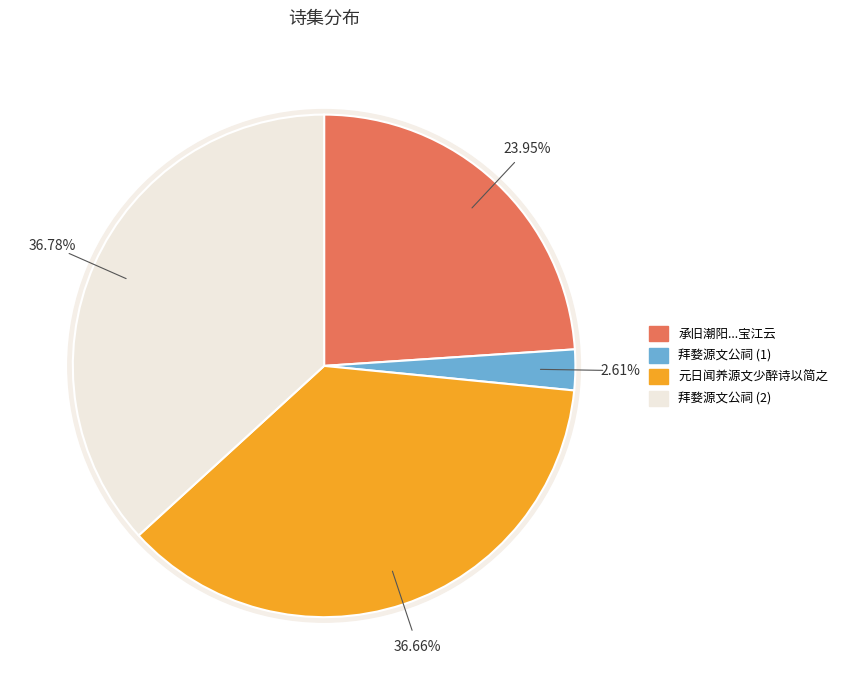

The 元日闻养源文少醉诗以简之 slice represents 24% of the pie. True or false?

False